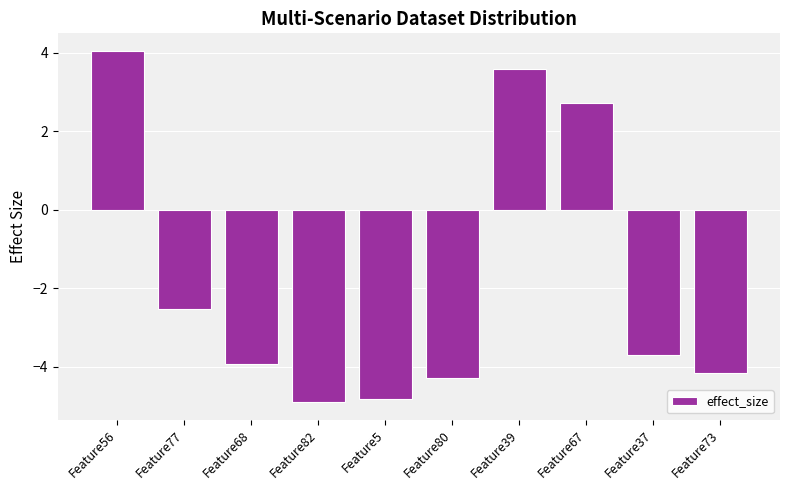

Reading left to right, transcribe all the data shown in this chart.

4.0	-2.5	-3.9	-4.9	-4.8	-4.3	3.6	2.7	-3.7	-4.2